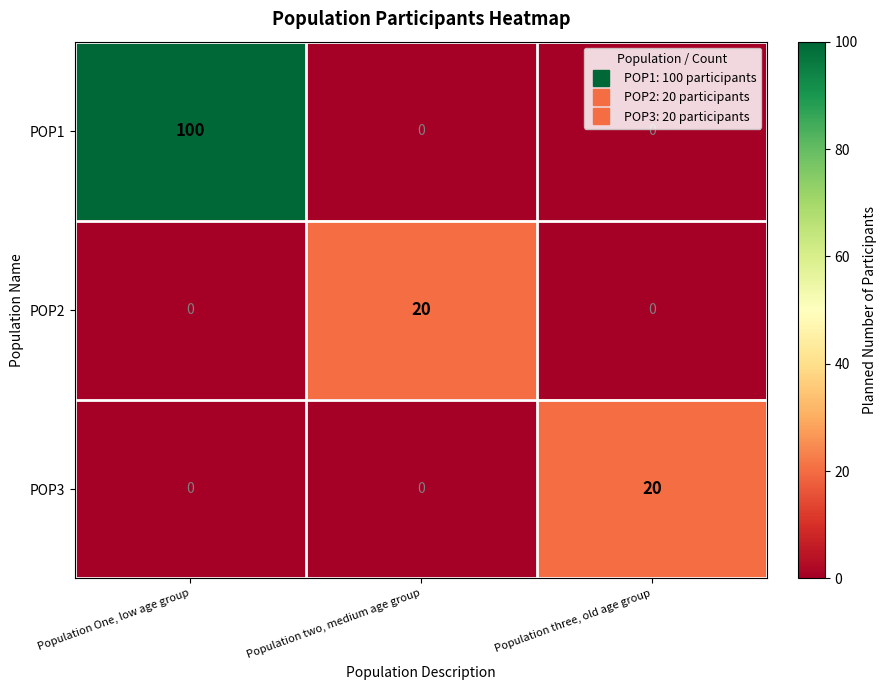

The POP1 series shows -30 at Population two, medium age group. True or false?

False